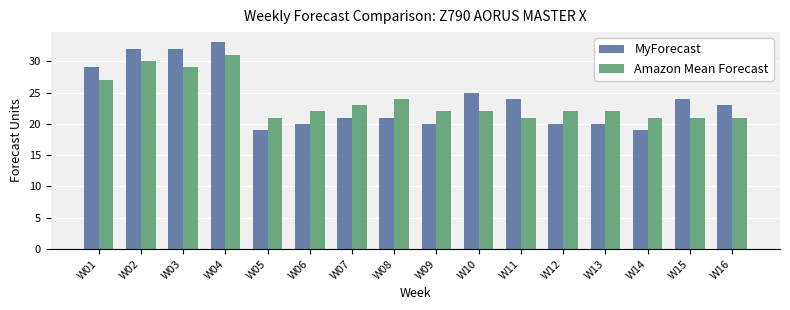

What are all the series names shown in the legend?

MyForecast, Amazon Mean Forecast